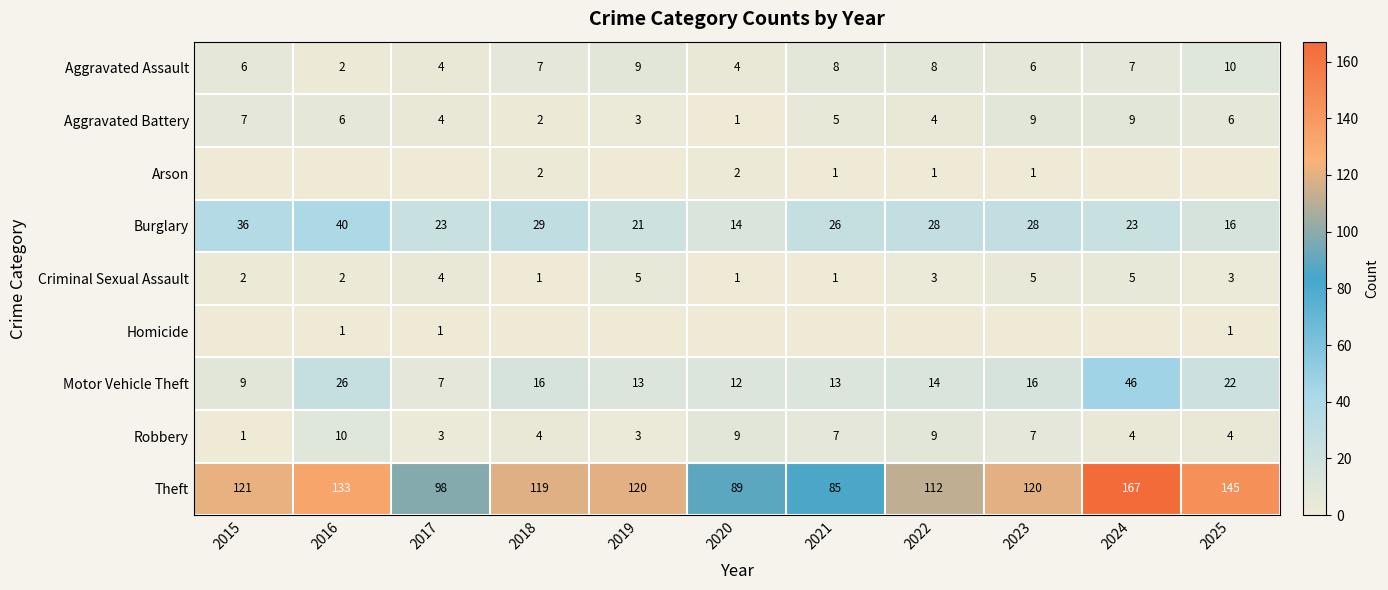

Where is Aggravated Battery nearest to the value 5?

2021